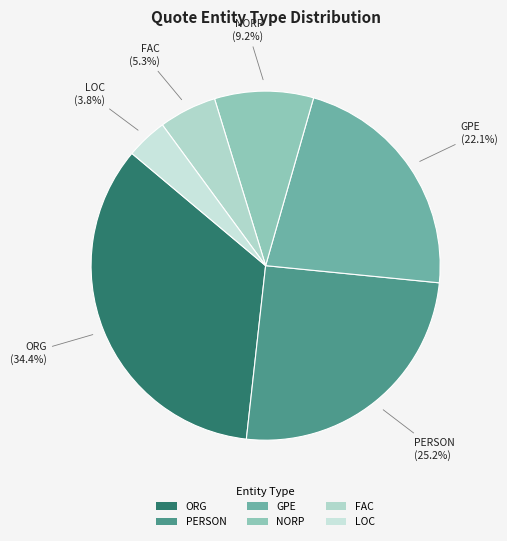

What is the smallest slice in the pie chart?

LOC